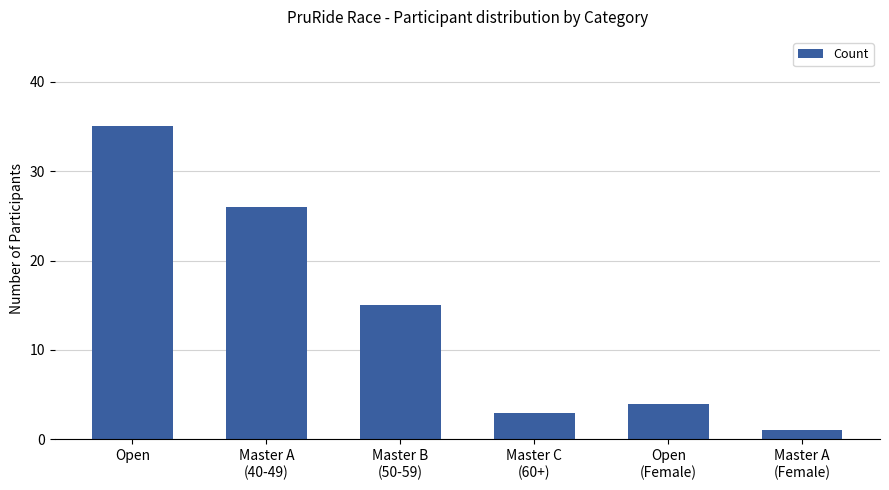

Reading left to right, transcribe all the data shown in this chart.

Open=35	Master A
(40-49)=26	Master B
(50-59)=15	Master C
(60+)=3	Open
(Female)=4	Master A
(Female)=1